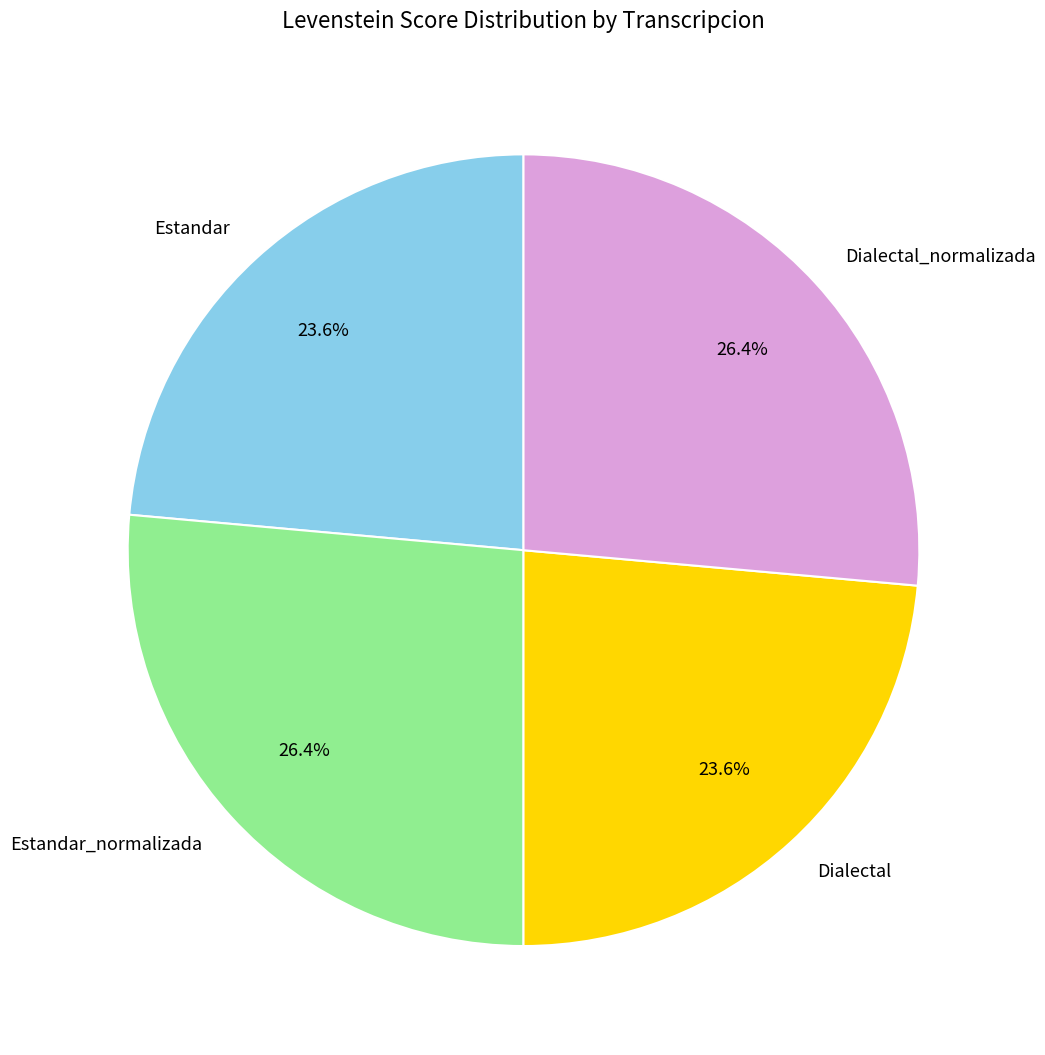

The Dialectal_normalizada slice represents 12% of the pie. True or false?

False